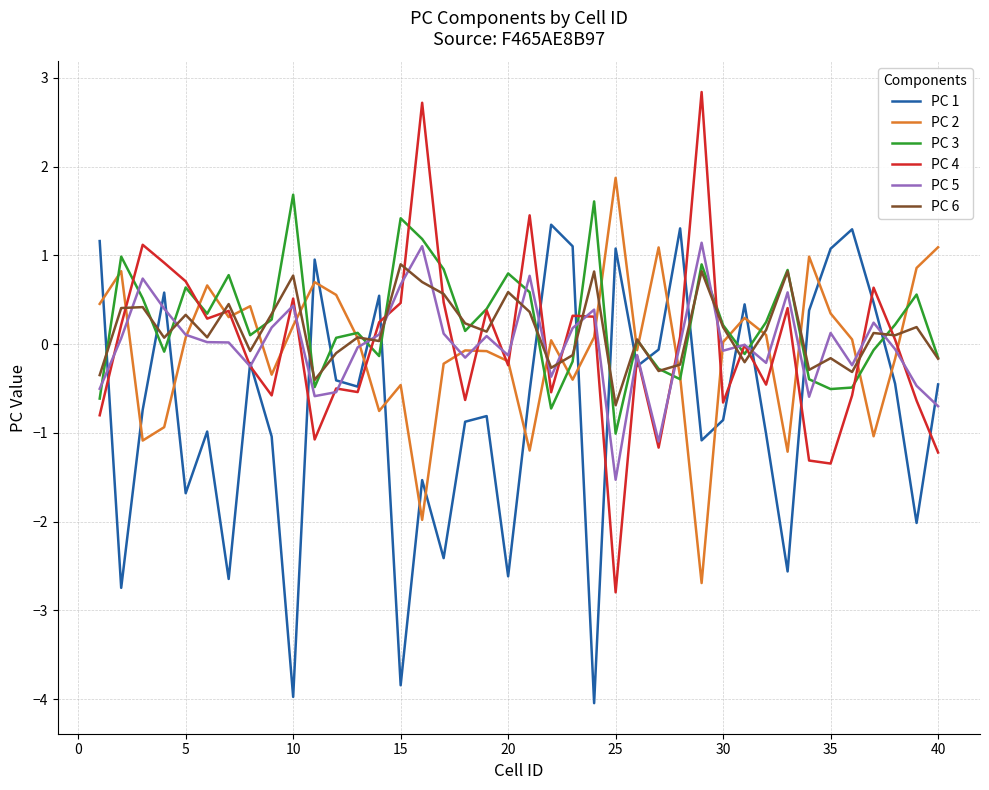

After their last crossing, which series has the higher values: PC 1 or PC 3?

PC 3